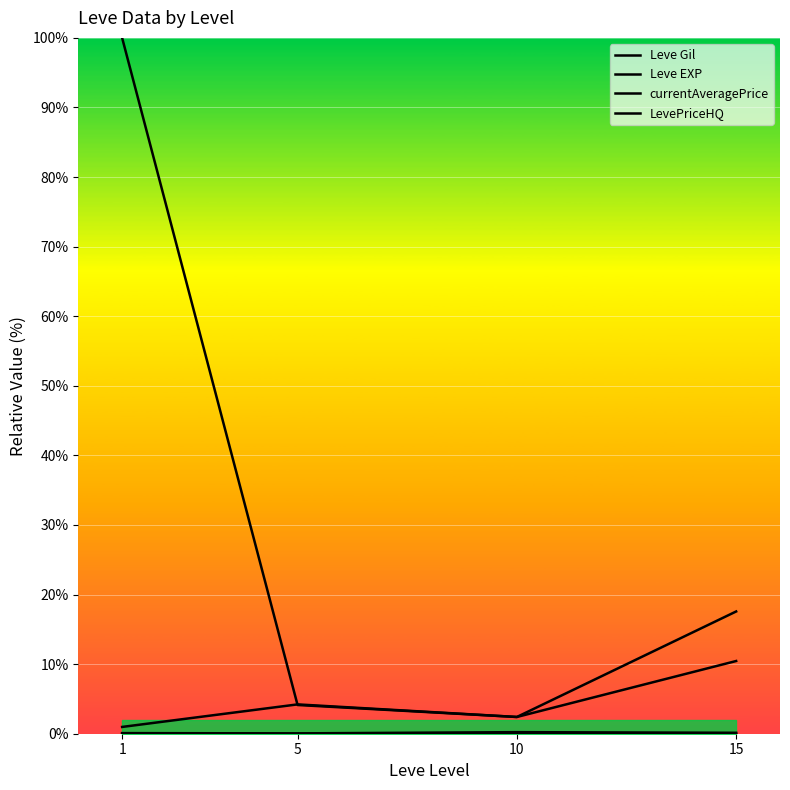

Is it true that Leve EXP equals 0.0 at 5?

True